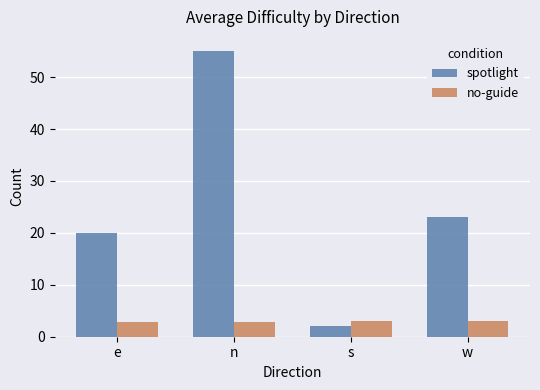

List the series in order of their overall mean, highest first.

spotlight, no-guide